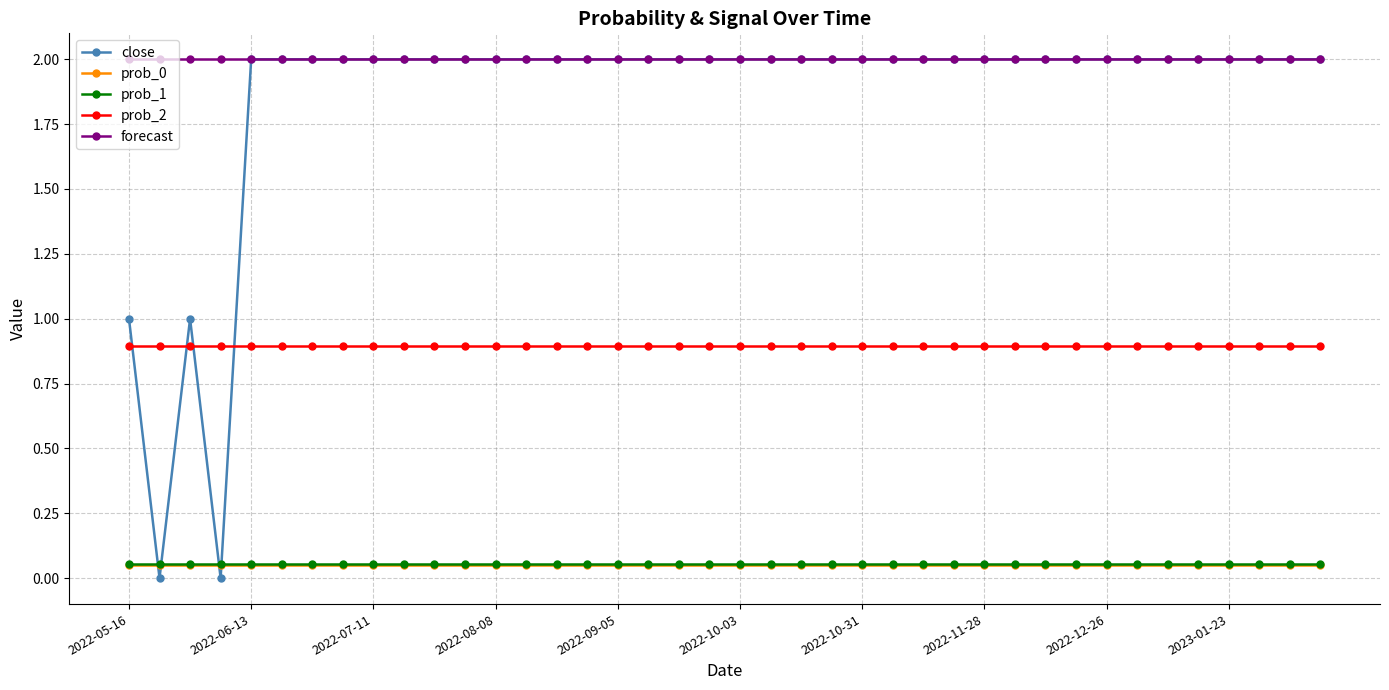

Which series has the largest total across all categories?

forecast